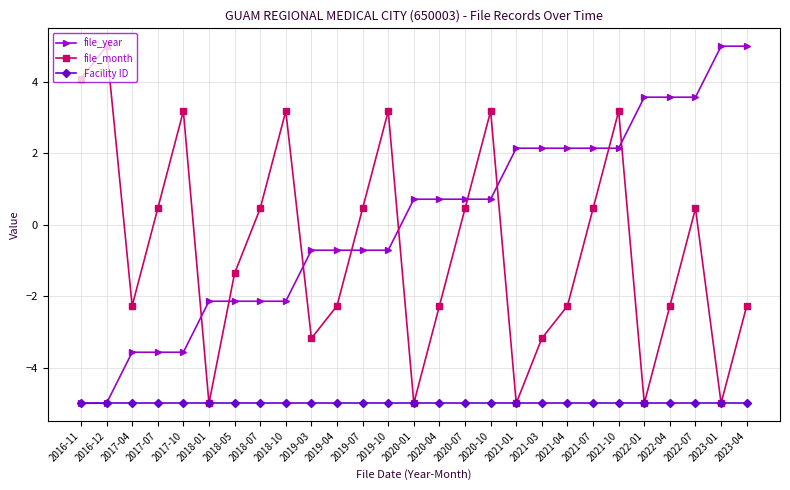

How many values in the file_year series are below 0?

13